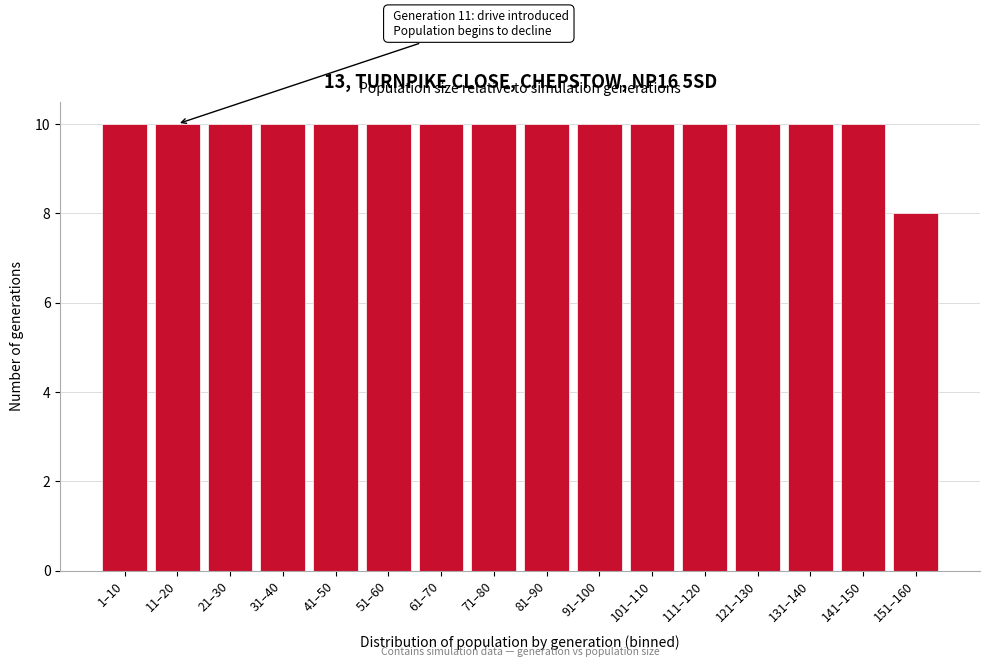

Reading left to right, list all the values displayed in this chart.

10	10	10	10	10	10	10	10	10	10	10	10	10	10	10	8